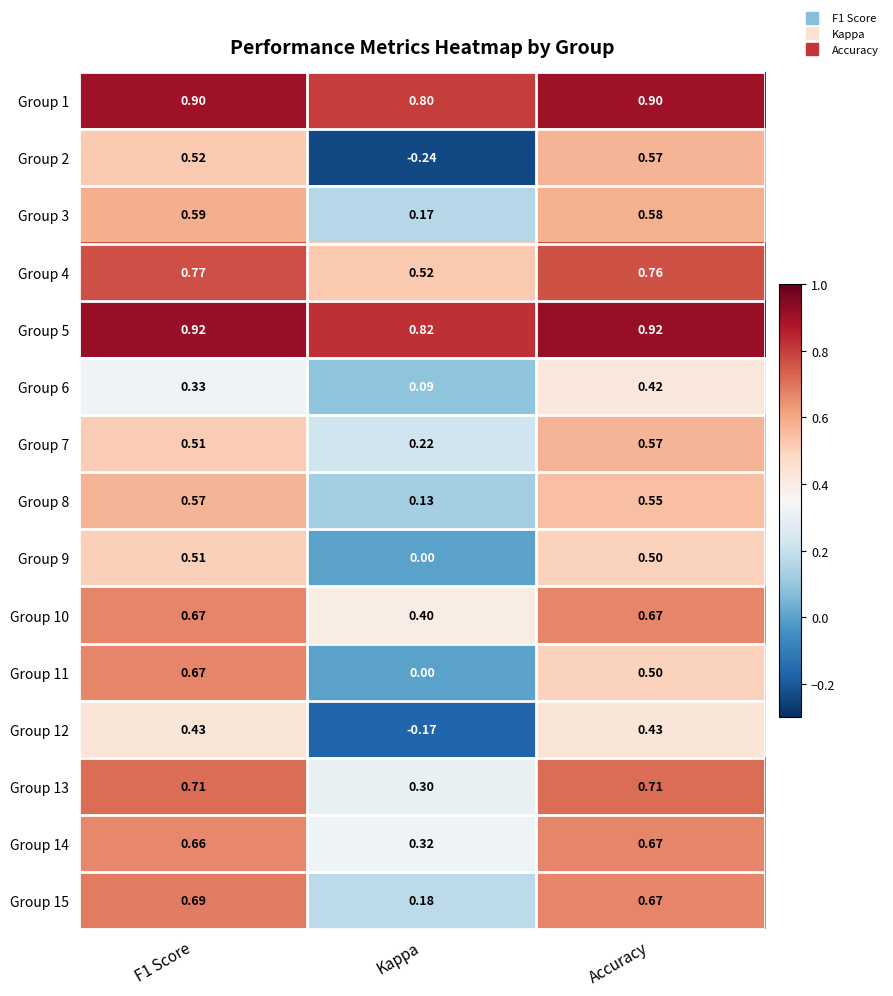

Is the value of Group 7 at Kappa greater than the value of Group 12 at F1 Score?

No